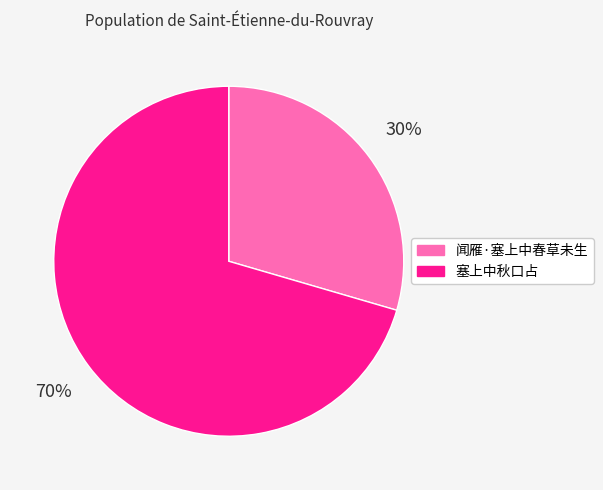

How many slices are in this pie chart?

2